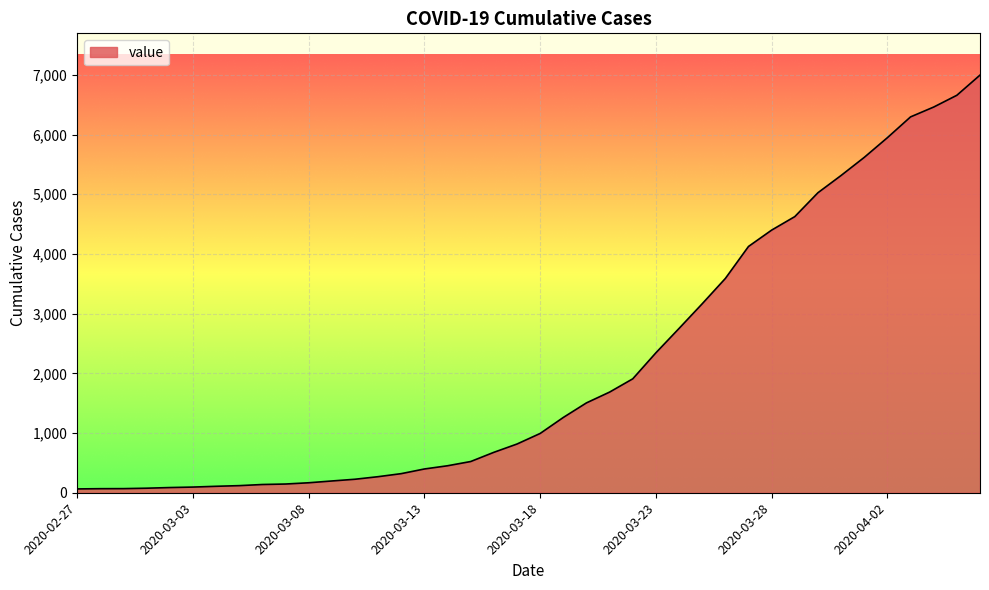

How many lines are shown in the chart?

1